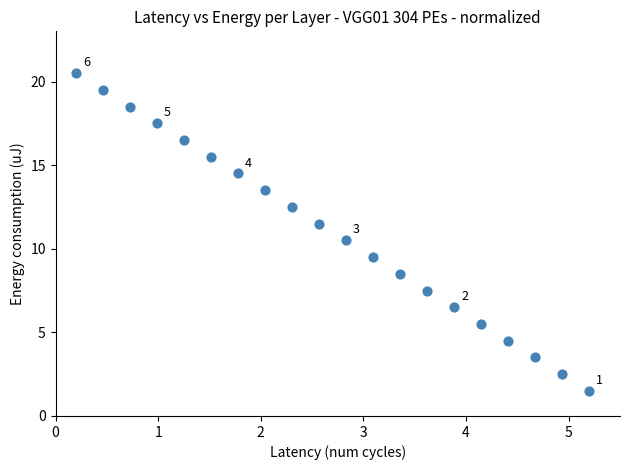

What is the range of X values (max minus min)?

5.0